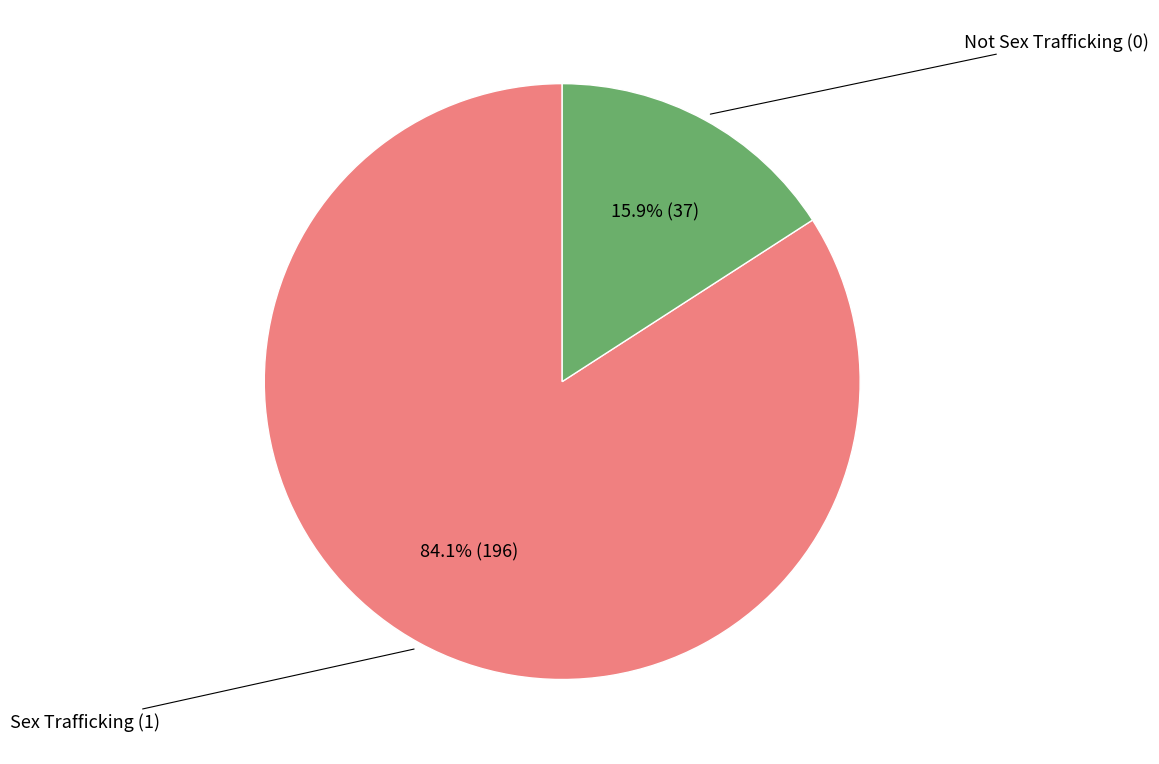

Rank the categories by value from lowest to highest.

Not Sex Trafficking (0), Sex Trafficking (1)